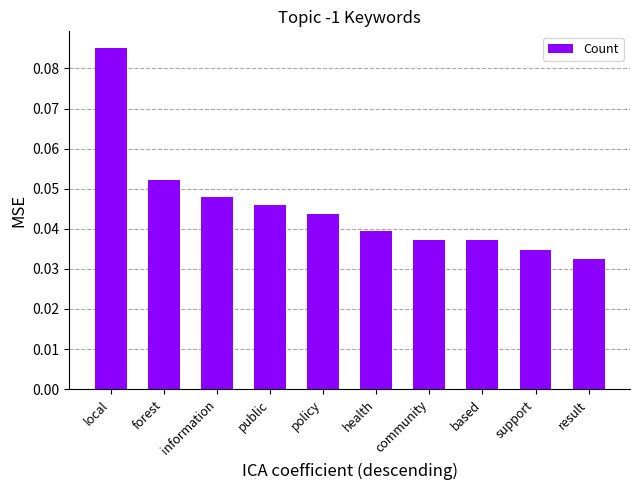

Does the chart contain stacked bars?

No